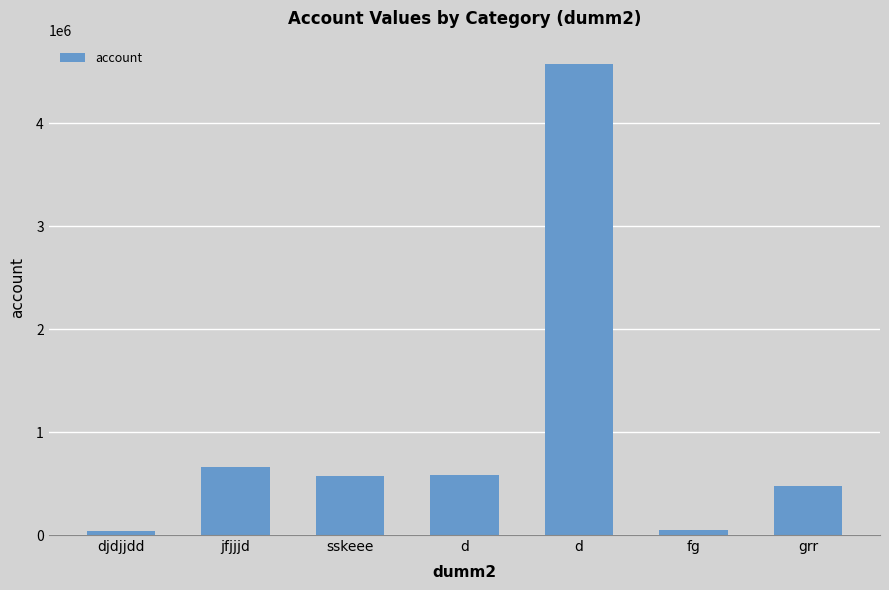

How many values are below 575757?

3